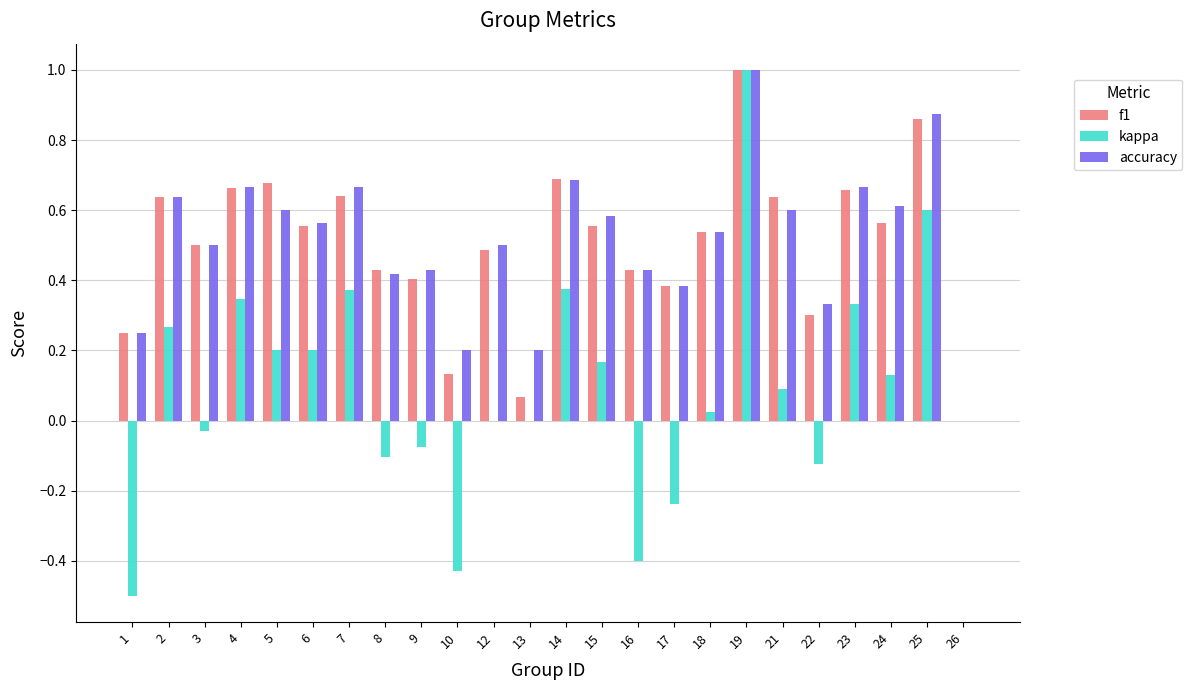

Is the value of f1 at 21 greater than the value of kappa at 15?

Yes